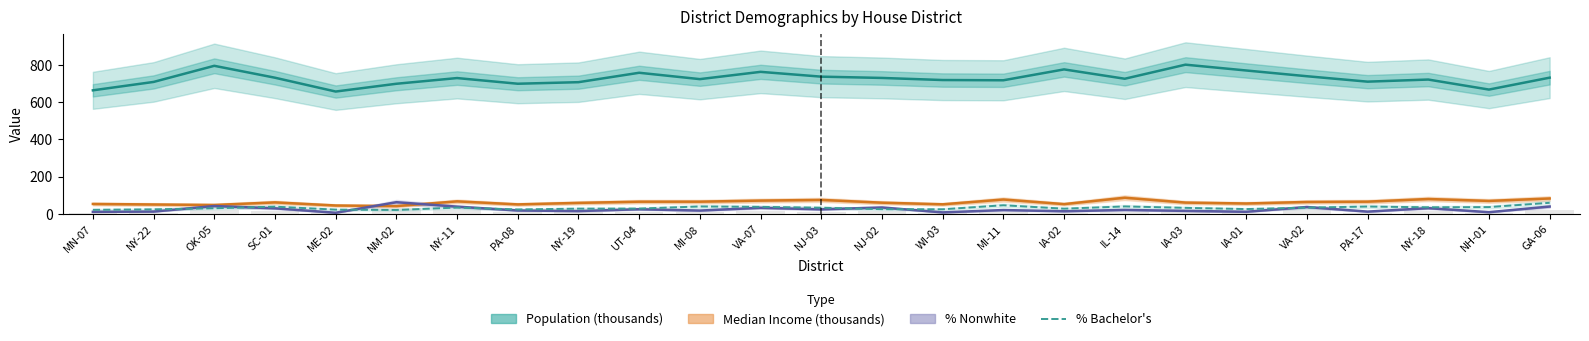

How many data points in Median Income (thousands) are less than 61?

12